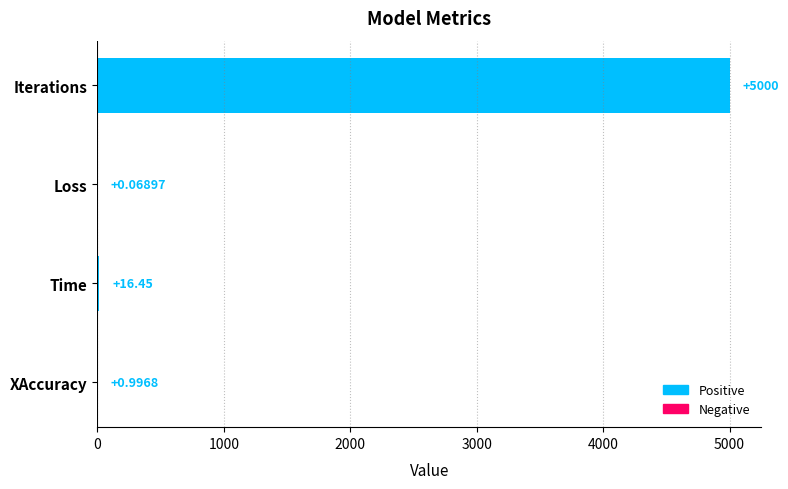

At which label is the value closest to 2500?

Time